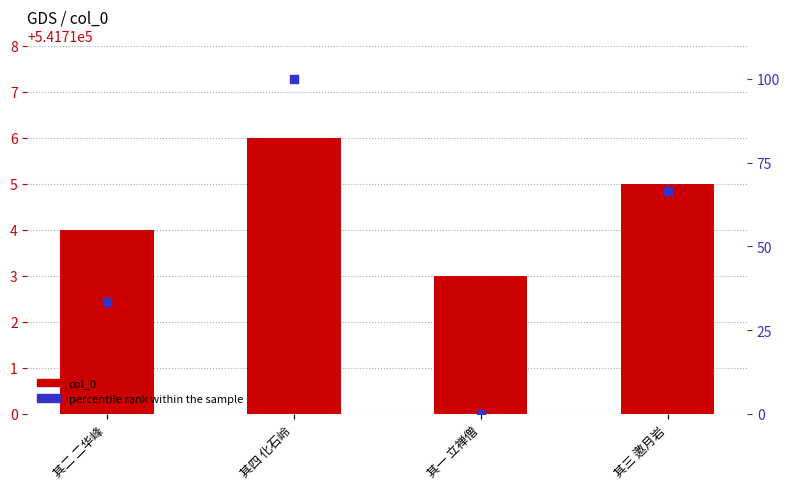

What are all the series names shown in the legend?

col_0, percentile rank within the sample